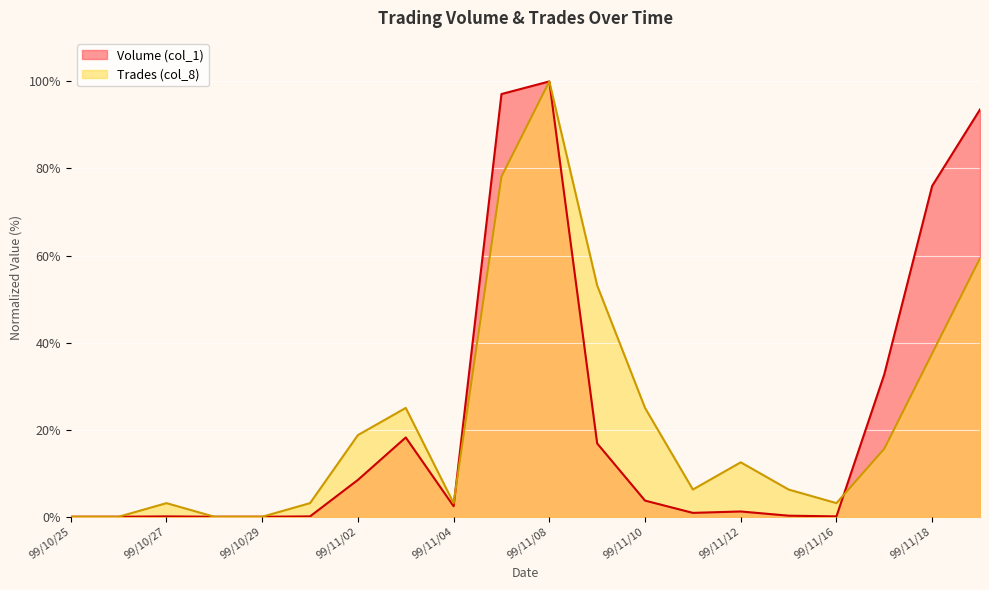

True or false: Trades (col_8) has a value of 6.2 at 99/11/11.

True